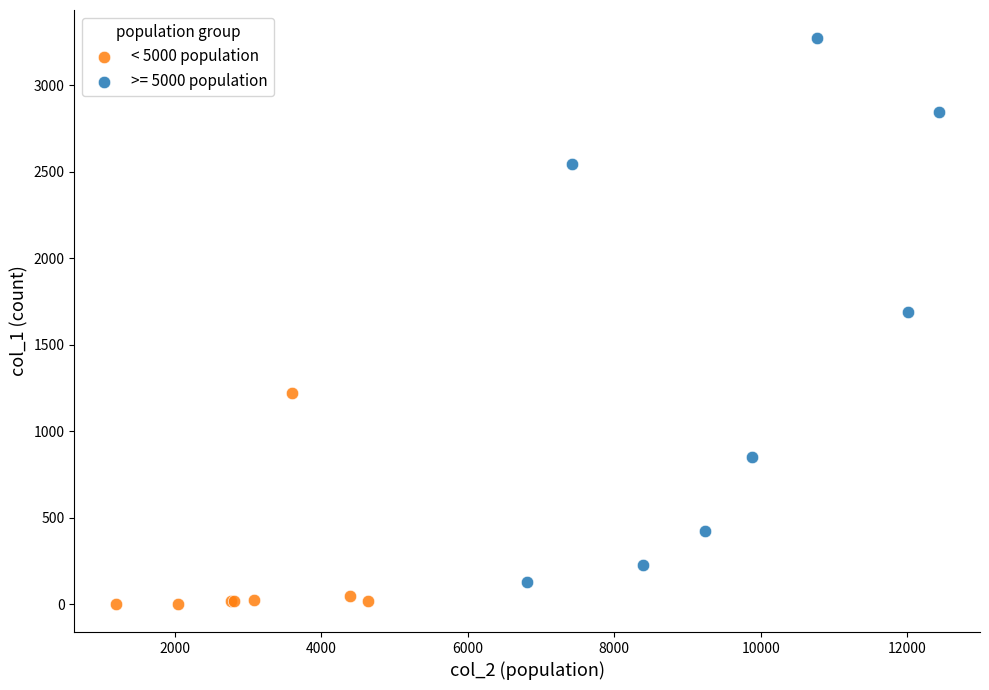

Which series contains the highest Y value?

>= 5000 population